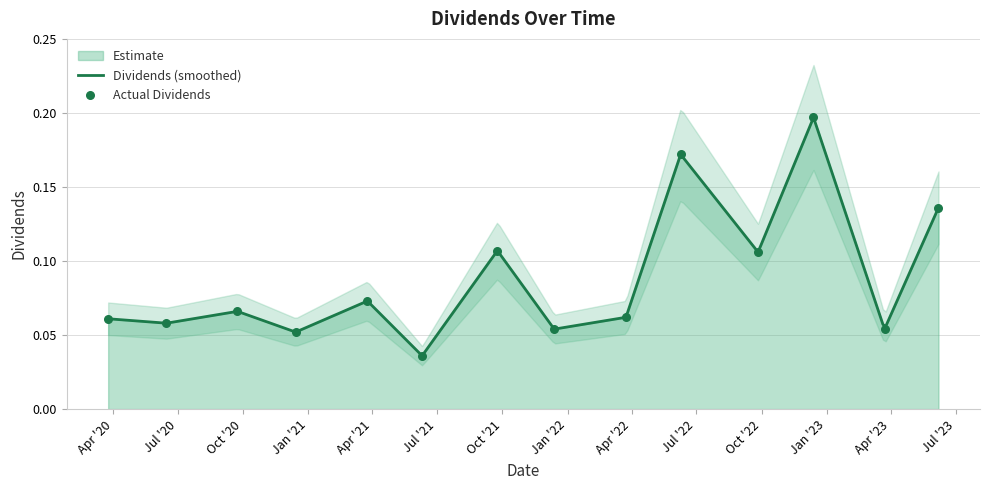

Which has a higher value, 2020-12-14 or 2020-09-23?

2020-09-23